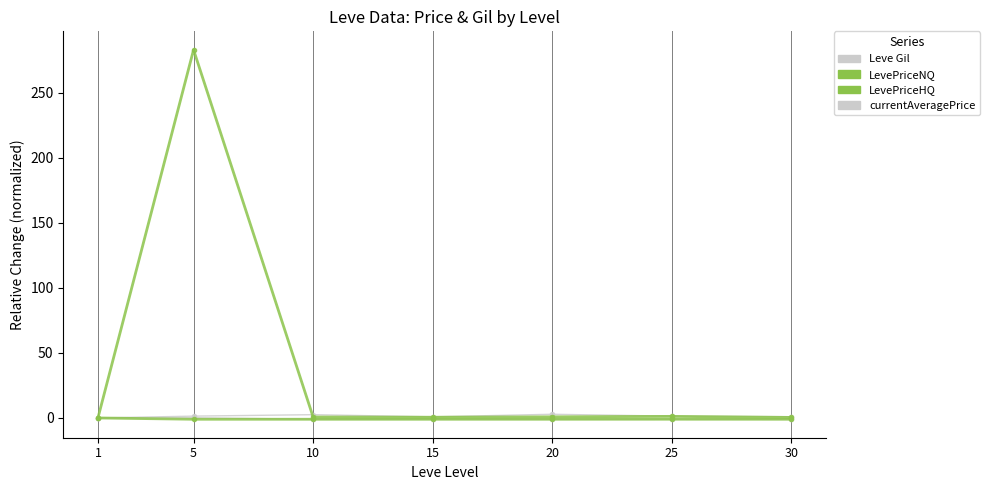

How many data points does each series have?

7